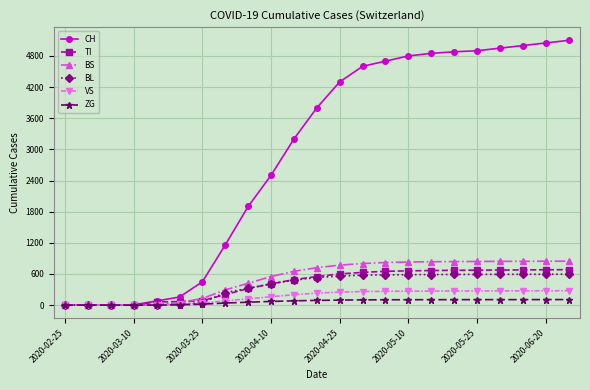

Which series has the widest spread of values?

CH